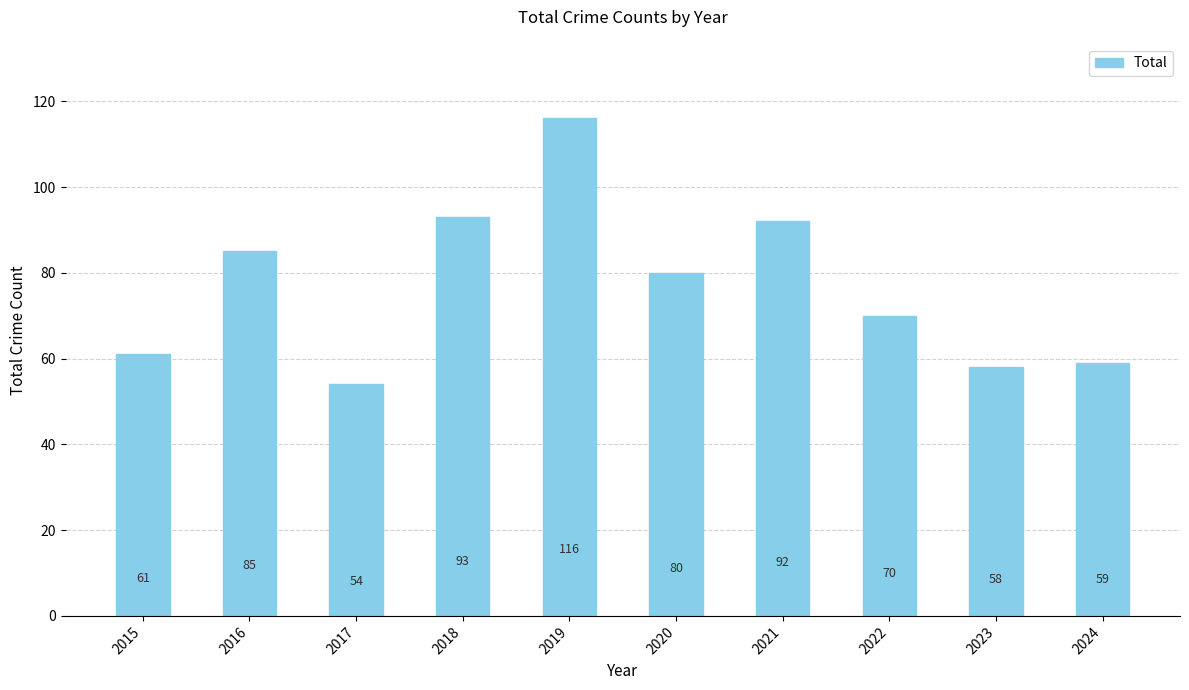

How many categories are shown in the chart?

10